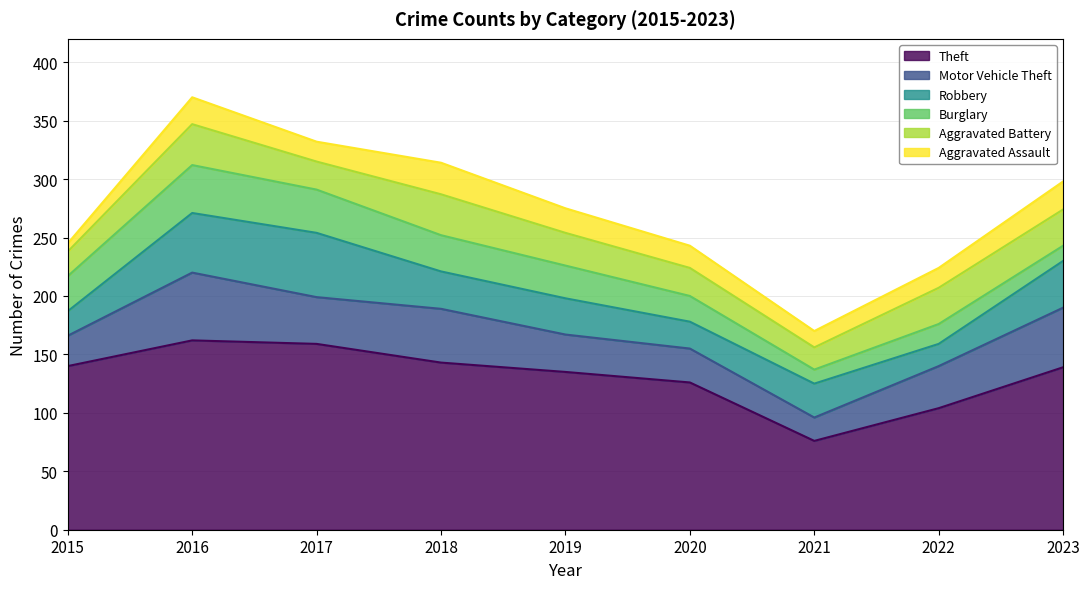

Which series has the largest total across all categories?

Theft